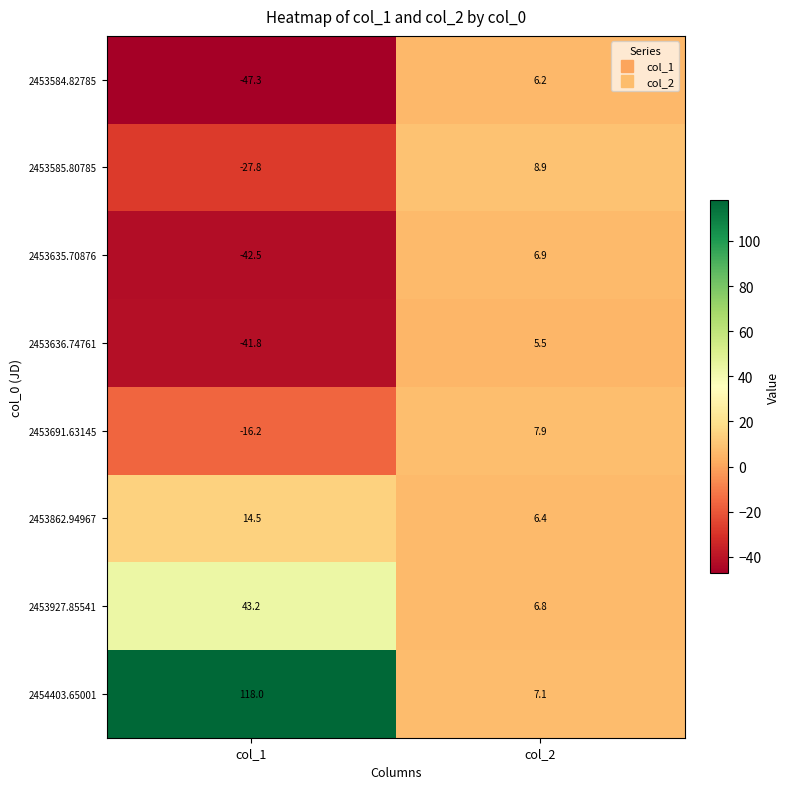

Which series has the largest total across all categories?

2454403.65001